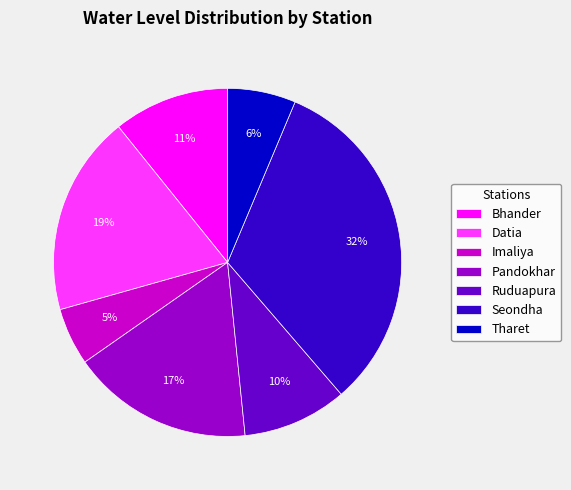

Does Tharet account for over 50% of the chart?

No